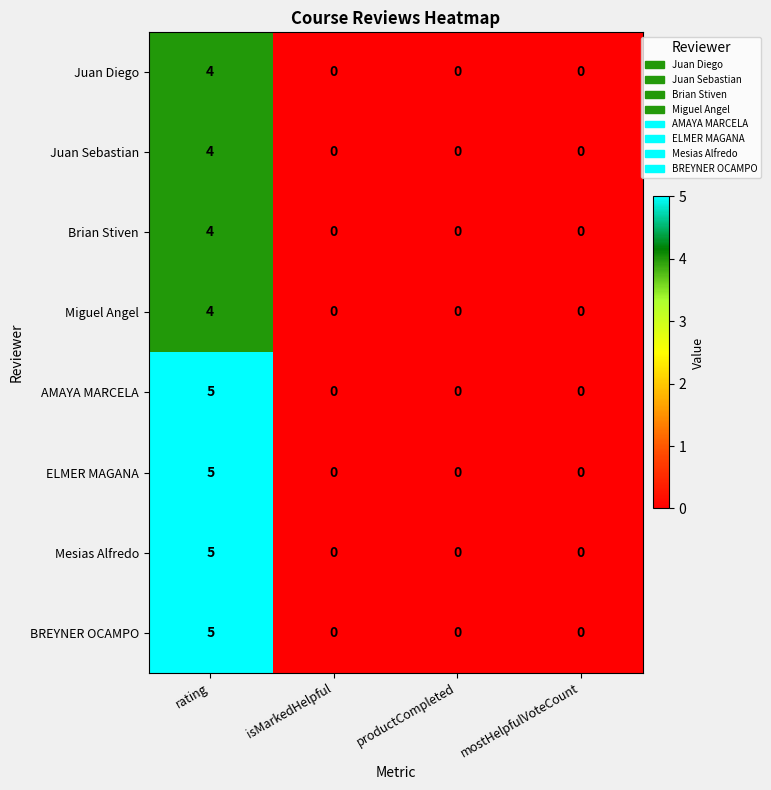

What is the difference between the maximum and minimum values in the Juan Sebastian series?

4